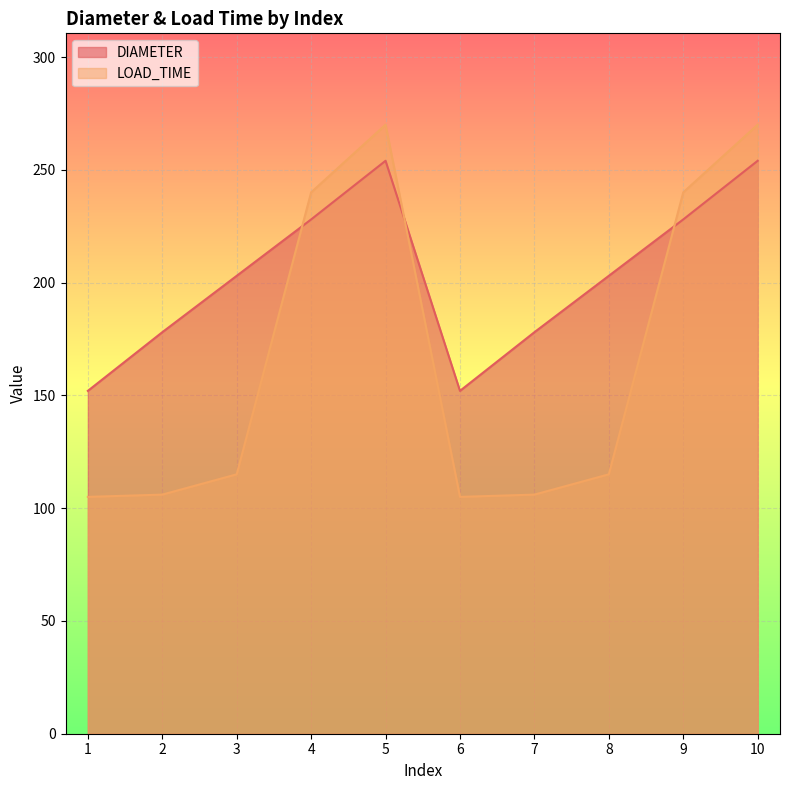

How many lines are shown in the chart?

2